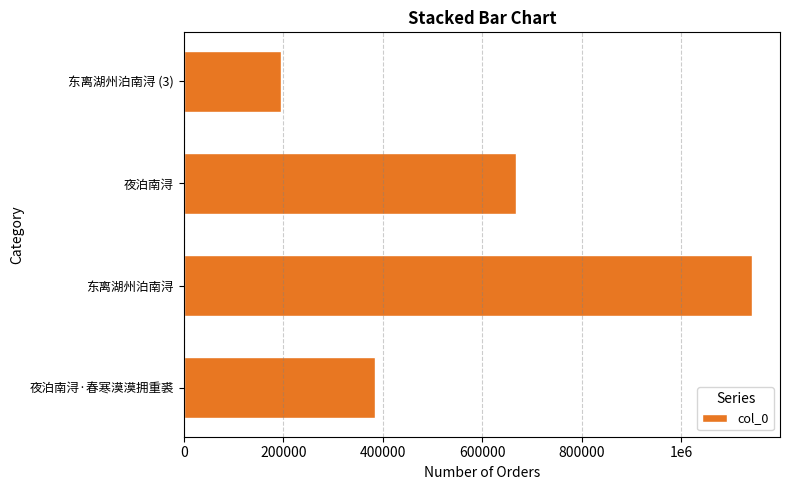

Rank the categories by value from lowest to highest.

东离湖州泊南浔 (3), 夜泊南浔·春寒漠漠拥重裘, 夜泊南浔, 东离湖州泊南浔